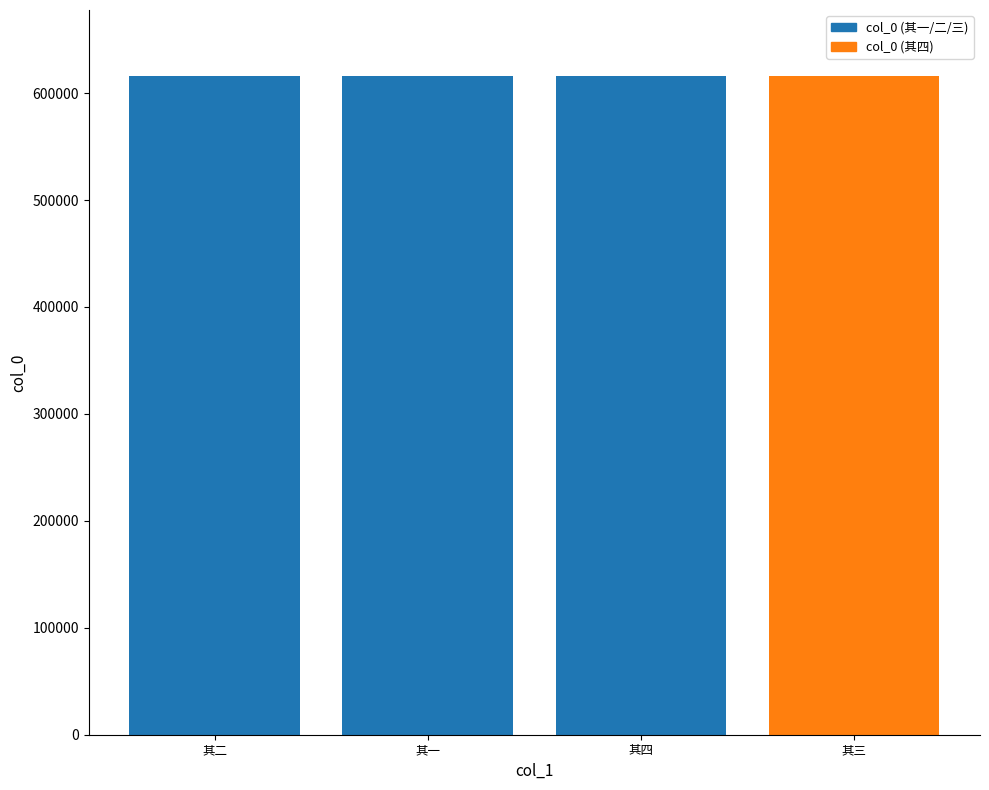

What is the difference between the maximum and minimum values?

3